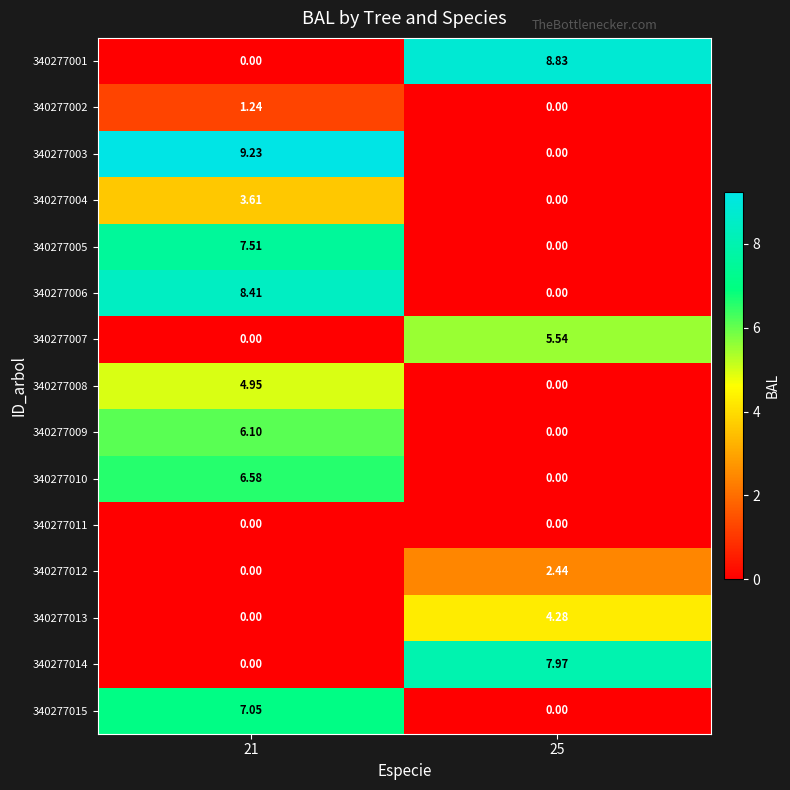

Reading right to left, extract all data points from this chart.

340277001: 25=8.8	21=0.0
340277002: 25=0.0	21=1.2
340277003: 25=0.0	21=9.2
340277004: 25=0.0	21=3.6
340277005: 25=0.0	21=7.5
340277006: 25=0.0	21=8.4
340277007: 25=5.5	21=0.0
340277008: 25=0.0	21=5.0
340277009: 25=0.0	21=6.1
340277010: 25=0.0	21=6.6
340277011: 25=0.0	21=0.0
340277012: 25=2.4	21=0.0
340277013: 25=4.3	21=0.0
340277014: 25=8.0	21=0.0
340277015: 25=0.0	21=7.0